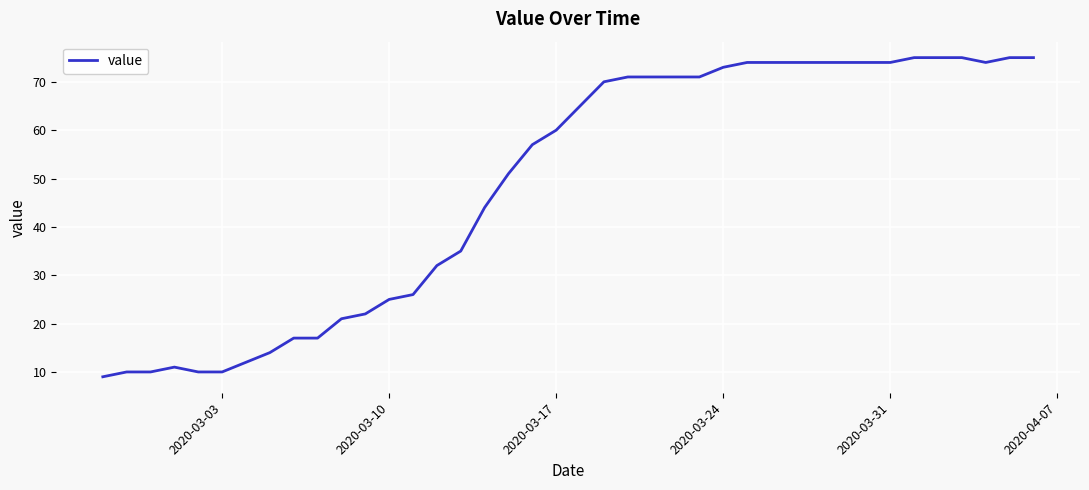

What is the minimum value shown in the chart?

9